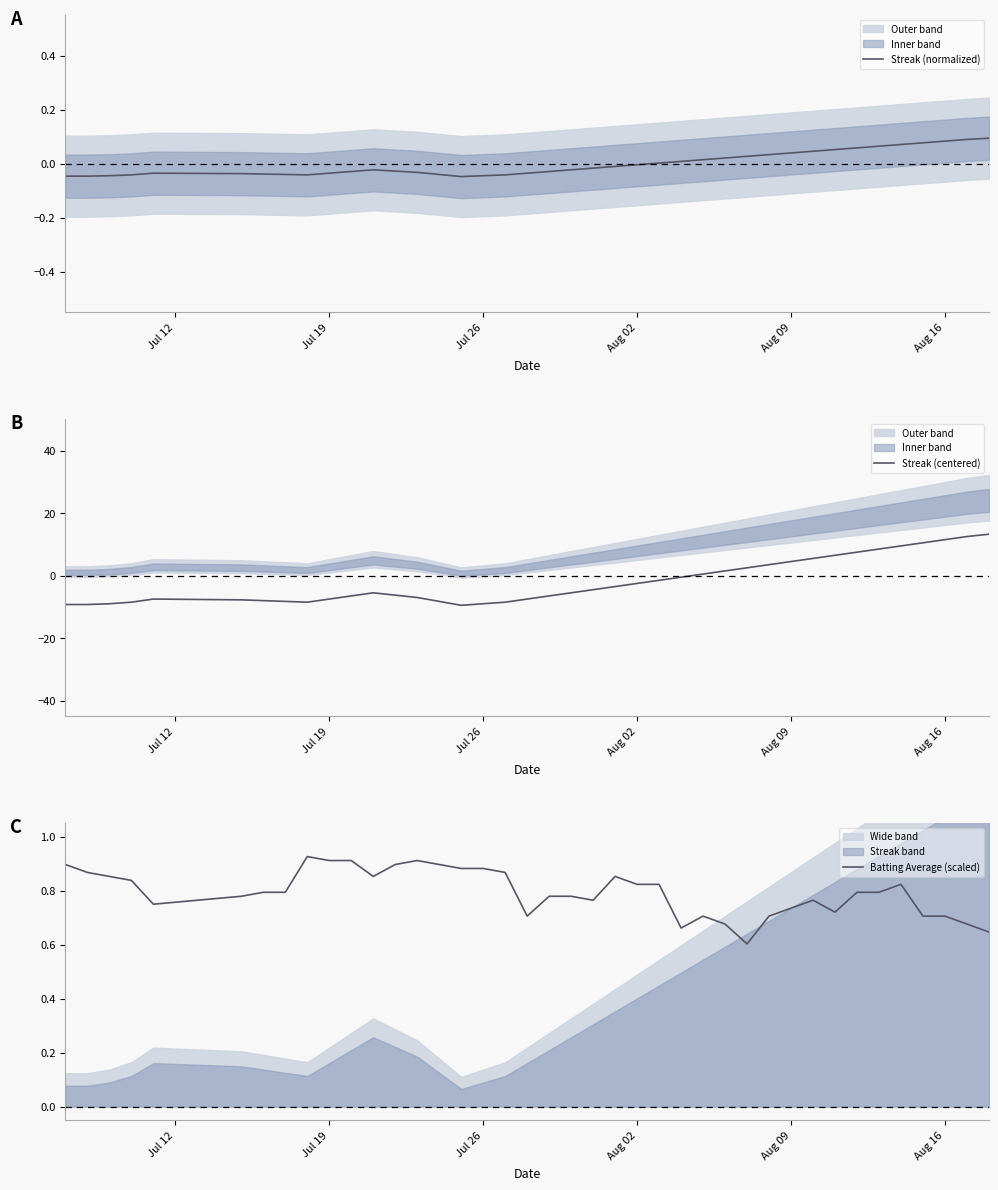

How many data points does each series have?

40